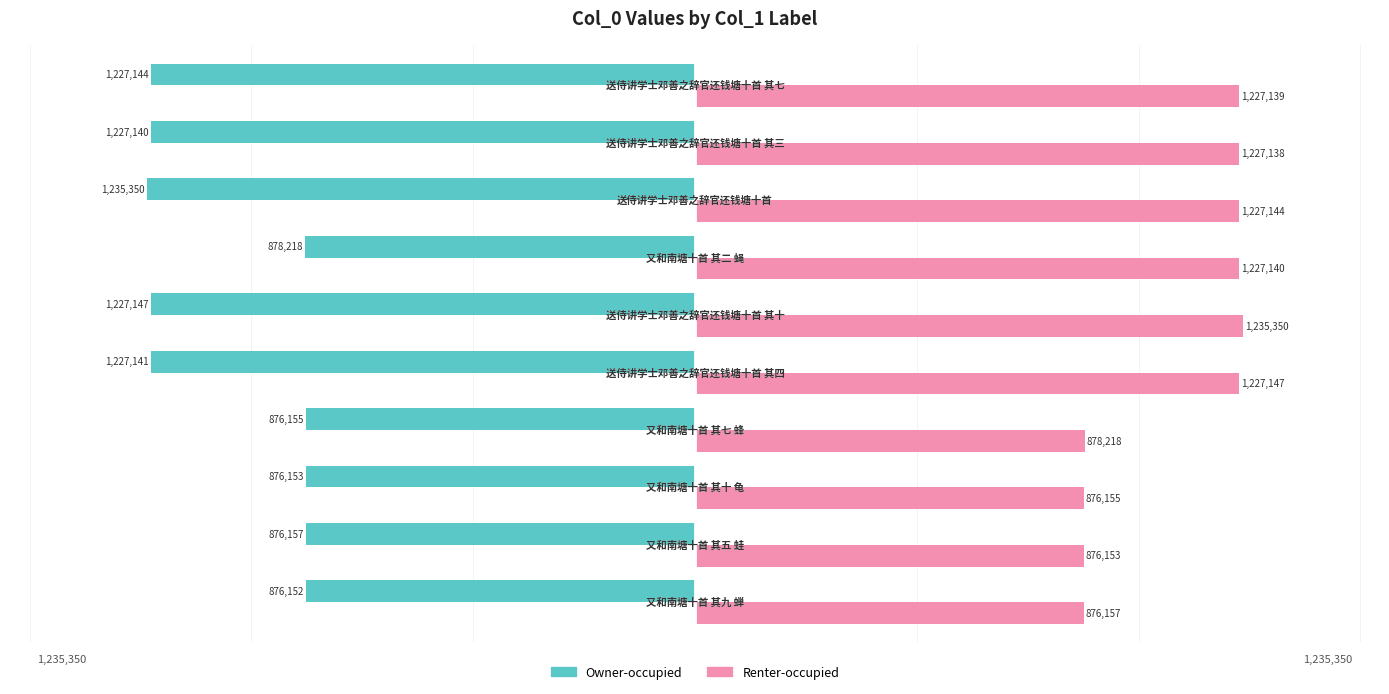

At how many categories does at least one series exceed 679891?

10